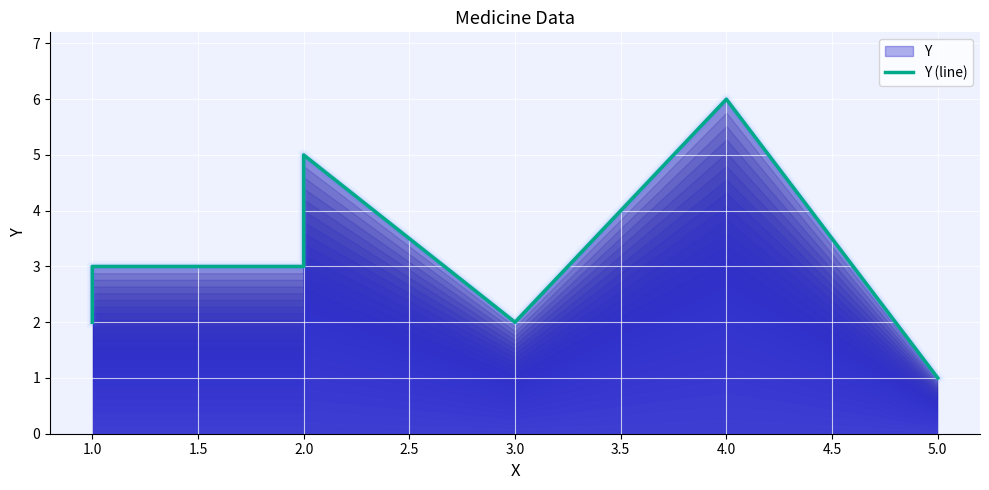

What is the maximum value shown in the chart?

6